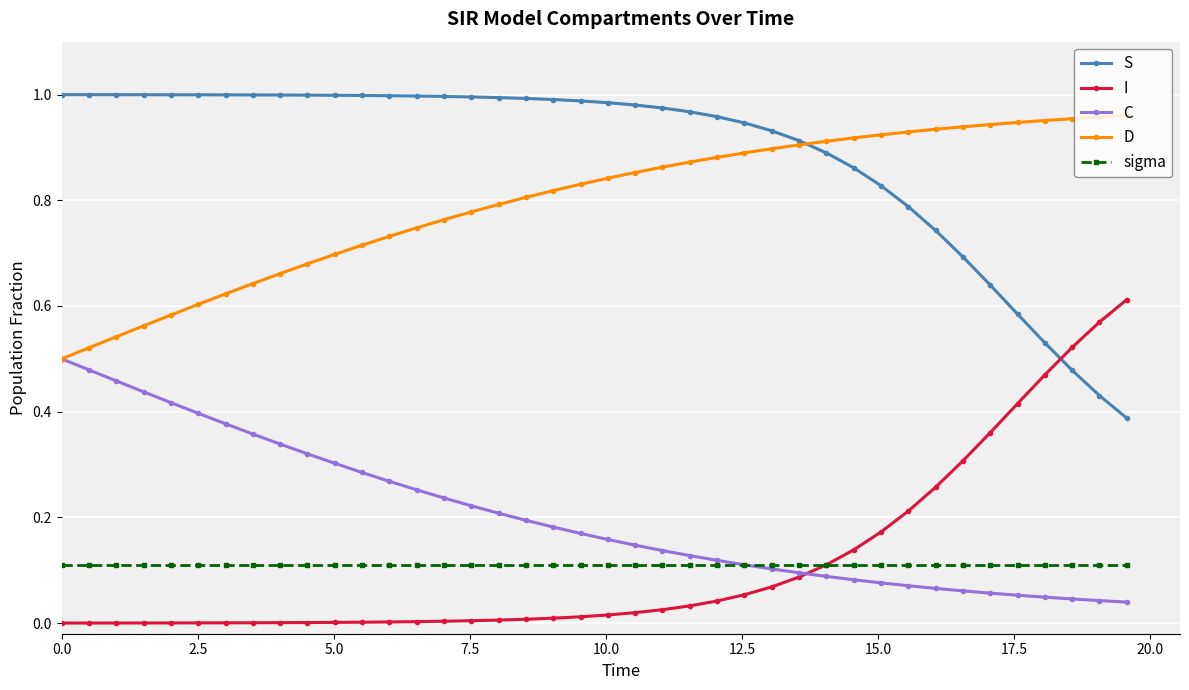

Which series ends up on top after the final intersection of D and S?

D